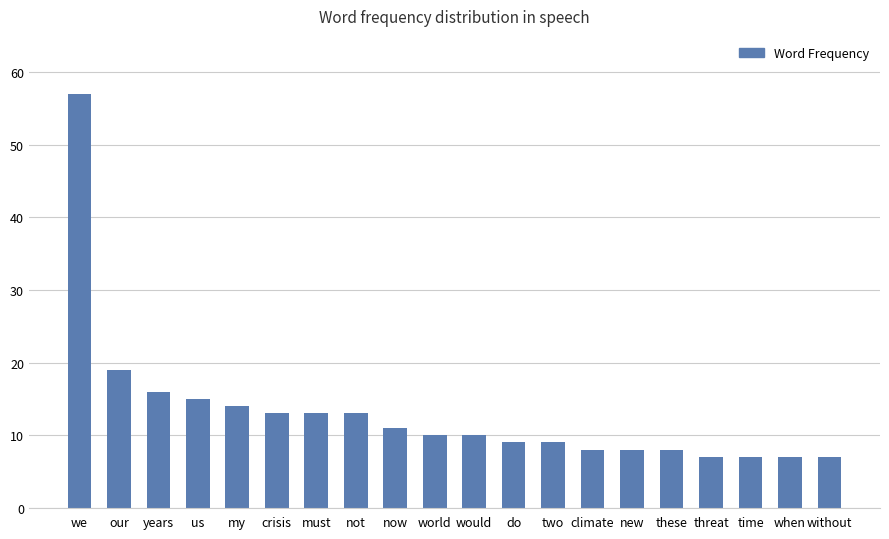

What is the label of the 16th bar from the right?

my